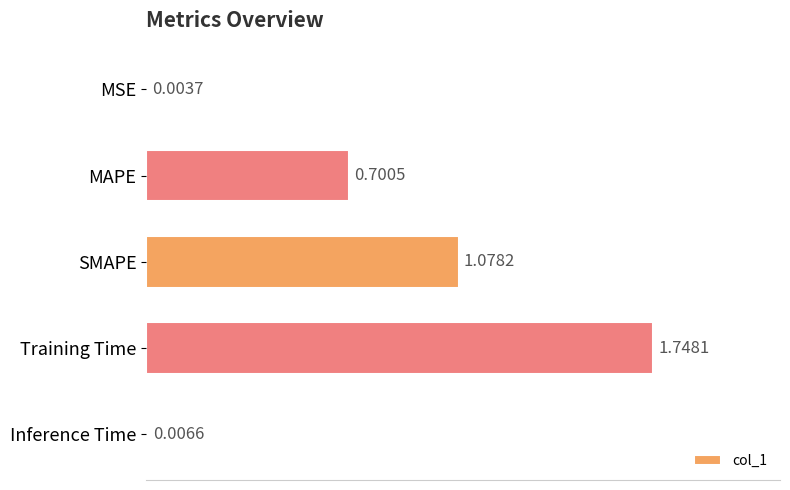

What is the sum of the values at SMAPE and MAPE?

1.8